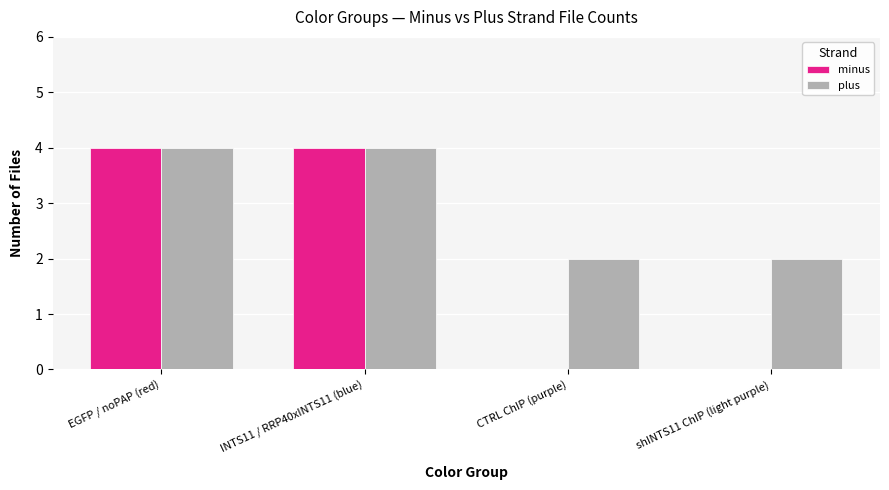

Is it true that plus equals 1 at shINTS11 ChIP (light purple)?

False